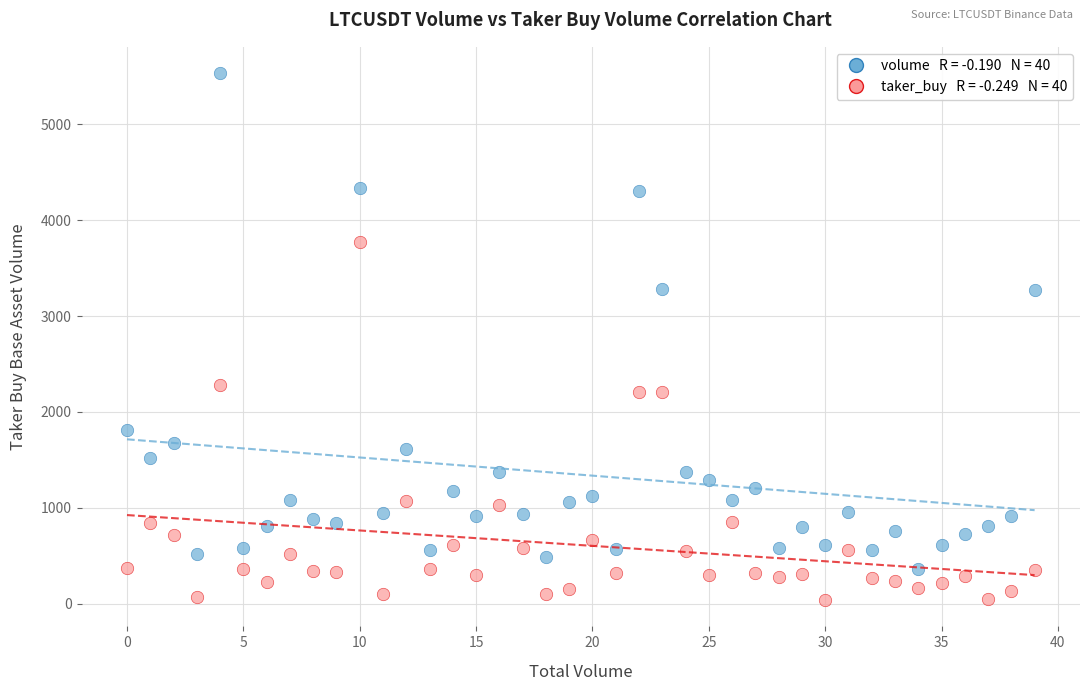

Across all data points, what is the range of Y values (max minus min)?

5496.8